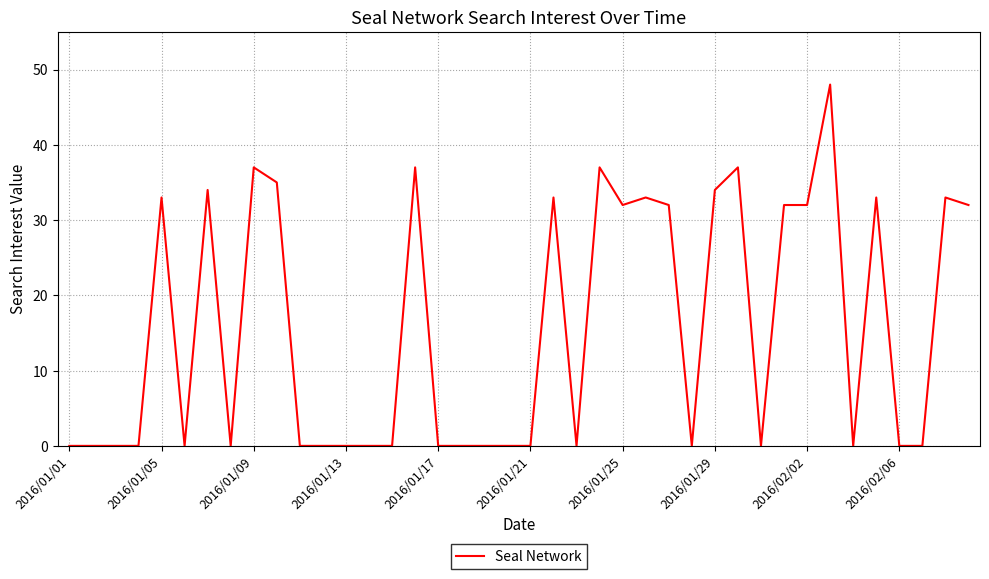

True or false: there are more than 2 points higher than both neighbors.

True